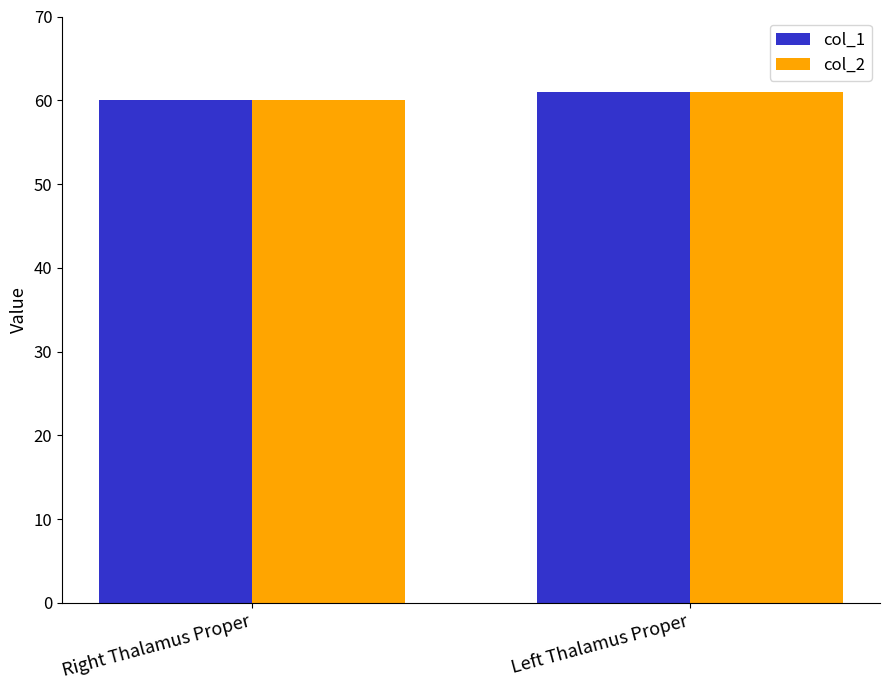

What value does the col_2 series have at Left Thalamus Proper?

61